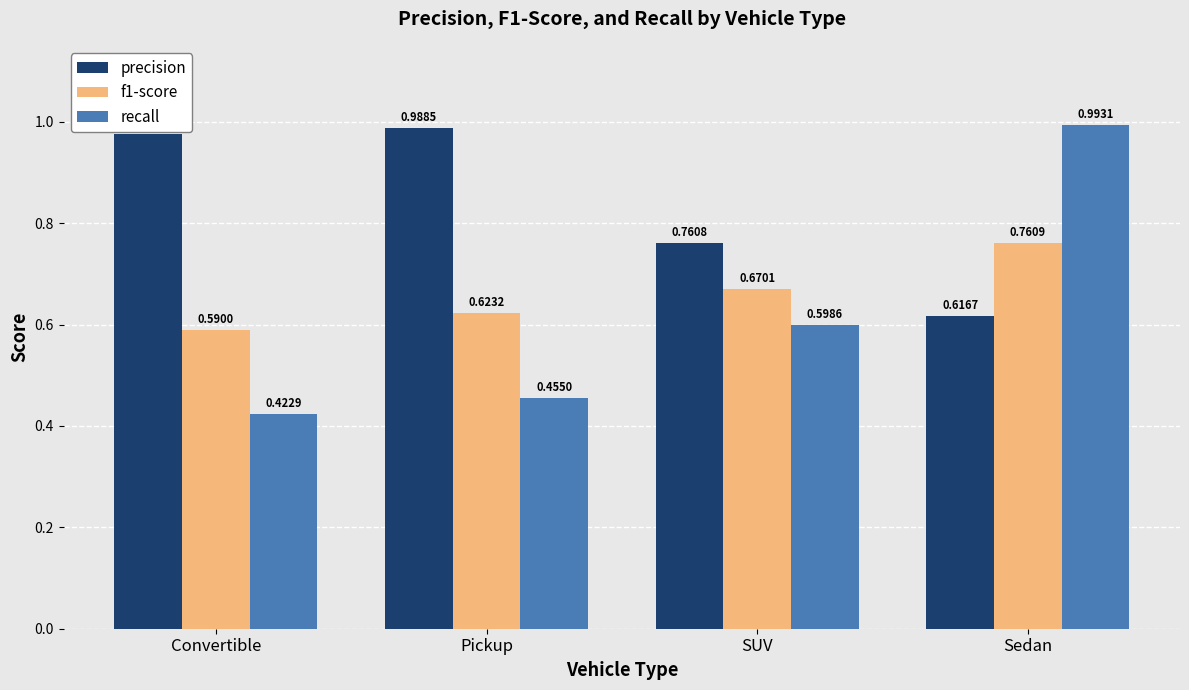

Which series changed the most between SUV and Sedan?

recall